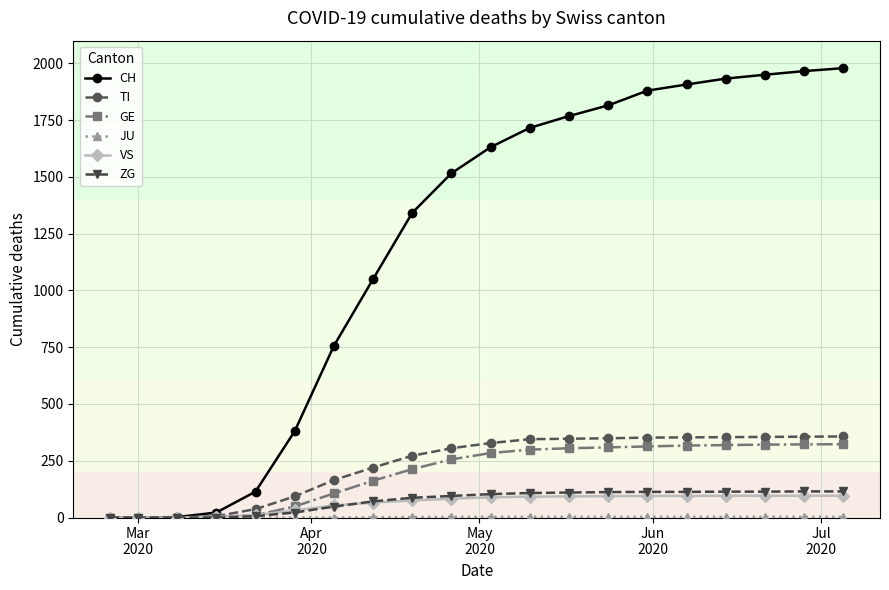

Which series has the largest total across all categories?

CH